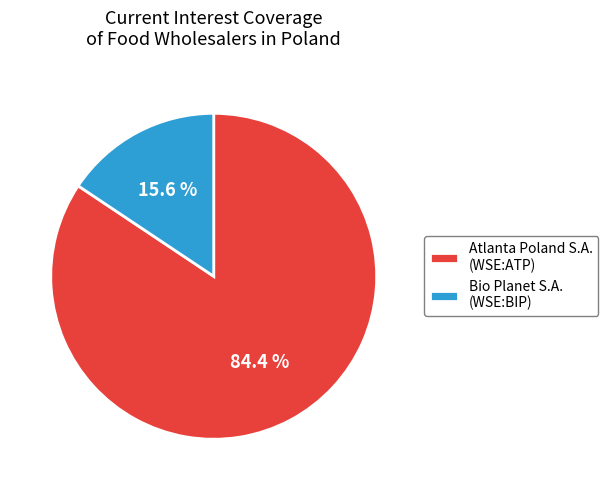

What is the majority slice?

Atlanta Poland S.A. (WSE:ATP)